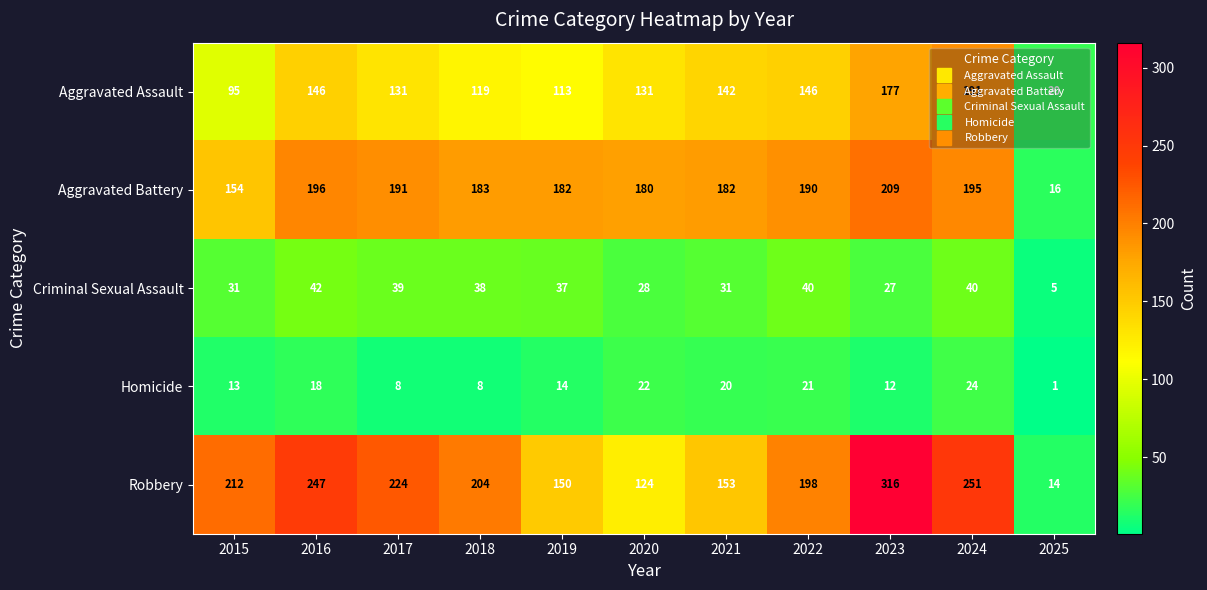

Read the Criminal Sexual Assault value at 2017, to the nearest 10.

40